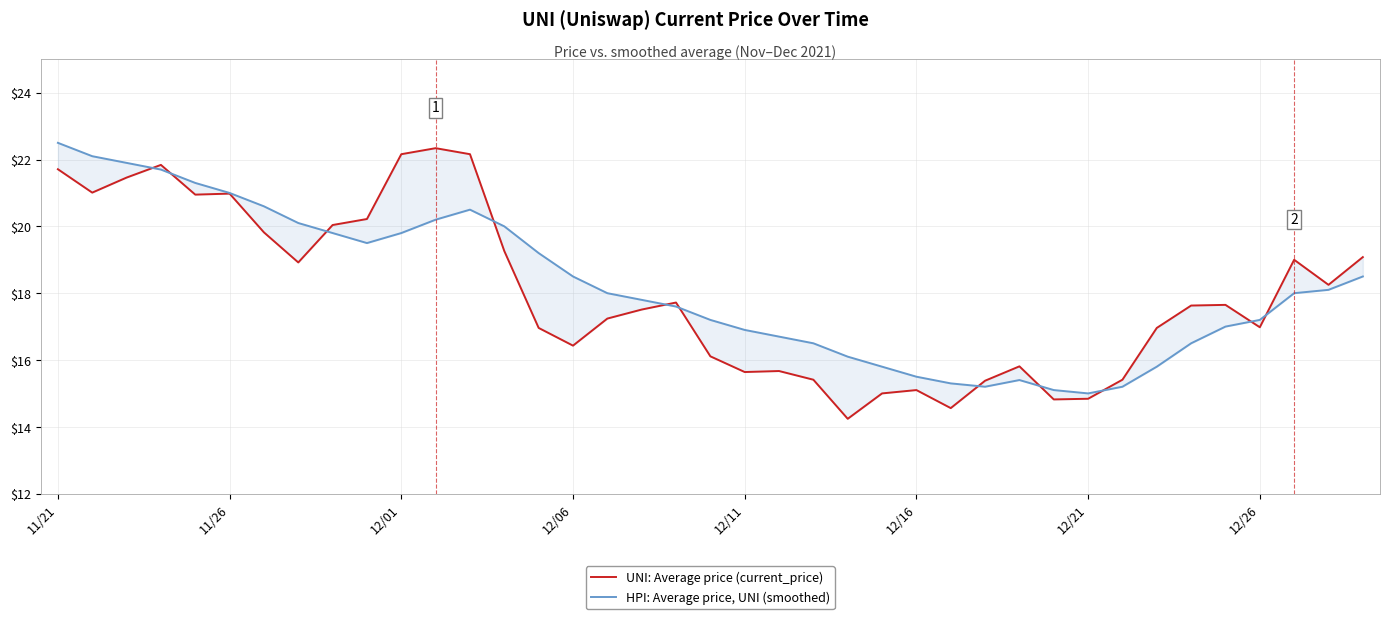

Which series has the largest range (max minus min)?

UNI: Average price (current_price)